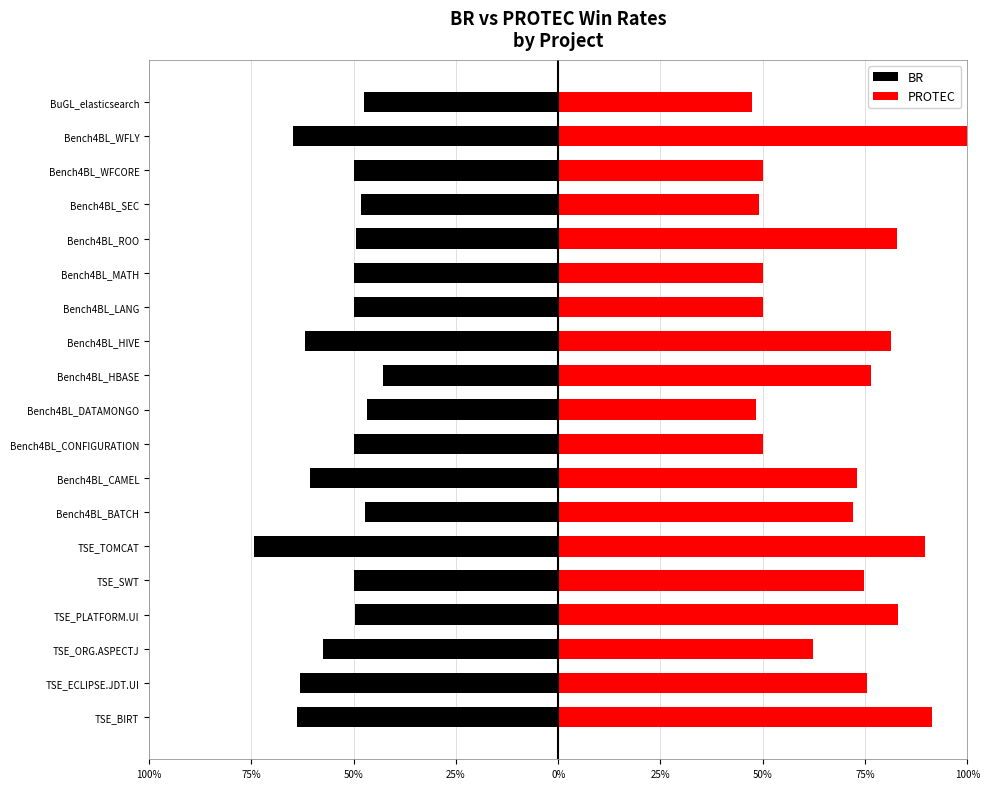

The BR series shows -1.0 at Bench4BL_CAMEL. True or false?

False